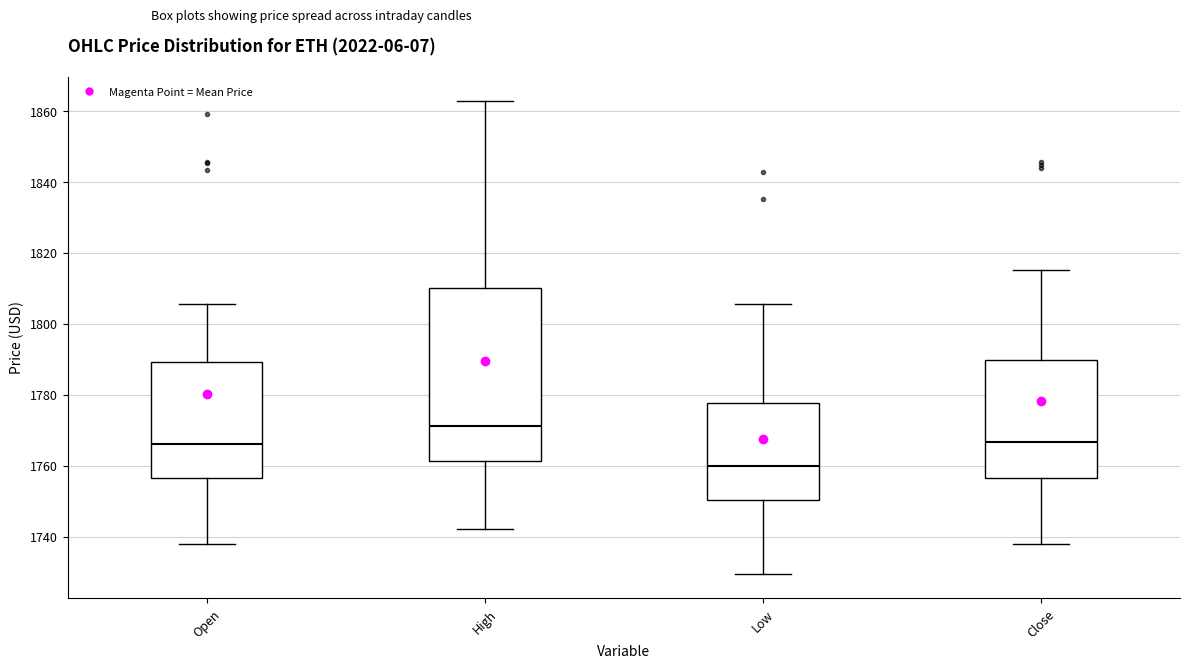

Comparing the boxes themselves (not the whiskers), which one is the tallest?

High